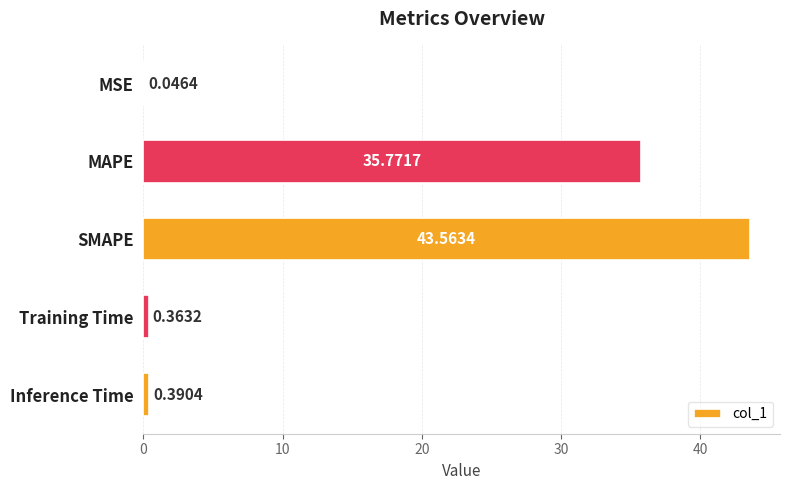

Between MAPE and Inference Time, which is larger?

MAPE